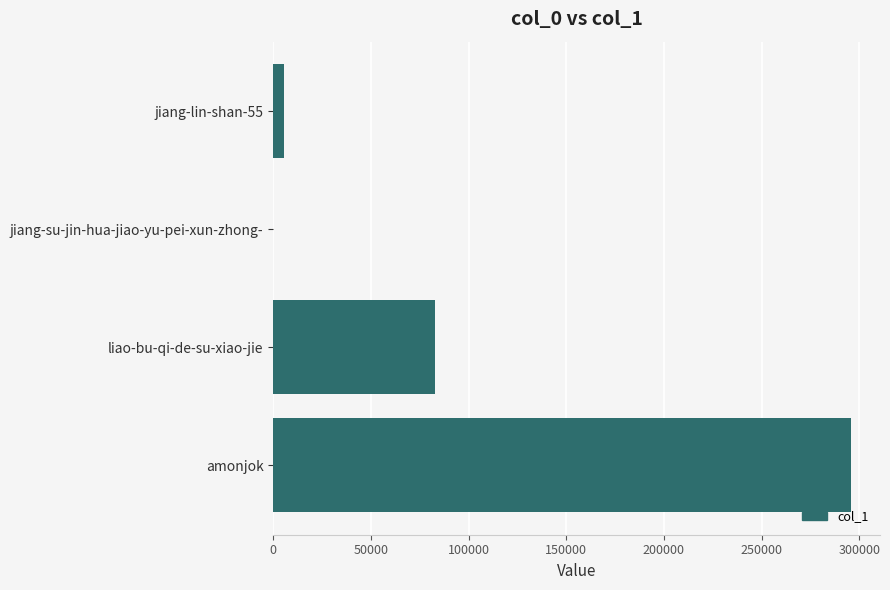

Reading top to bottom, what are all the values shown in this chart?

jiang-lin-shan-55=5462	jiang-su-jin-hua-jiao-yu-pei-xun-zhong-=8	liao-bu-qi-de-su-xiao-jie=82874	amonjok=295852